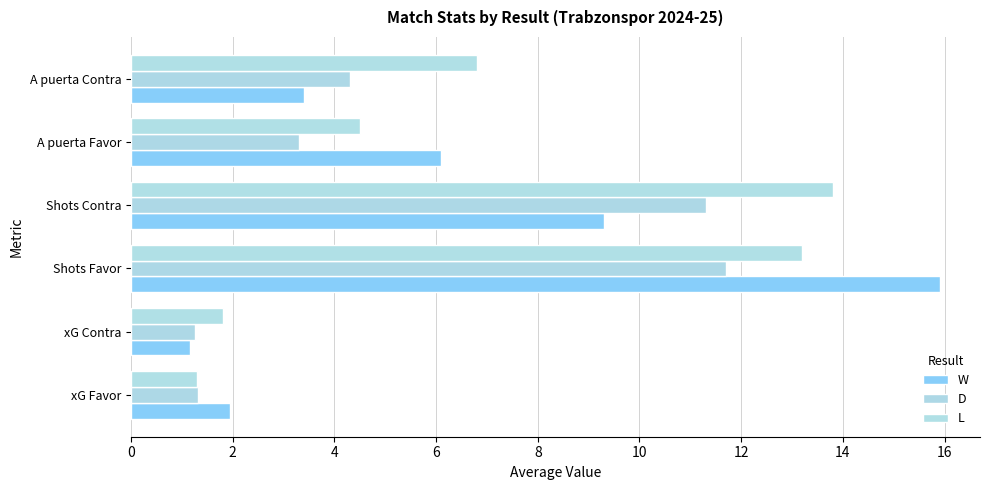

What are all the series names shown in the legend?

W, D, L